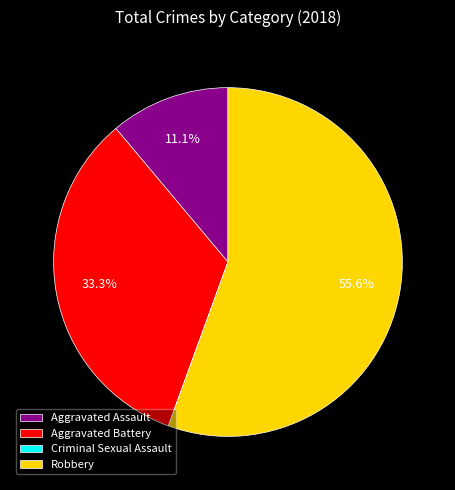

Between Robbery and Aggravated Assault, which is larger?

Robbery